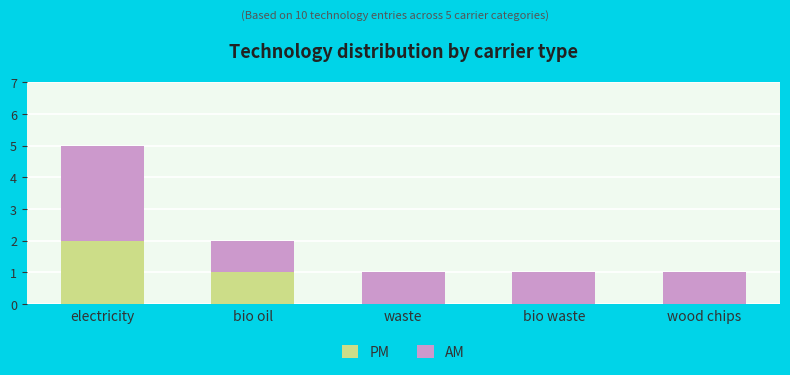

Is it true that PM equals 1 at bio oil?

True